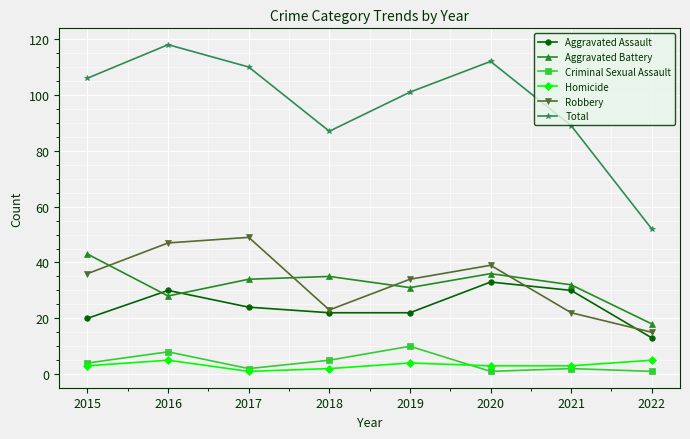

At 2020, list the series in order from smallest to largest.

Criminal Sexual Assault, Homicide, Aggravated Assault, Aggravated Battery, Robbery, Total